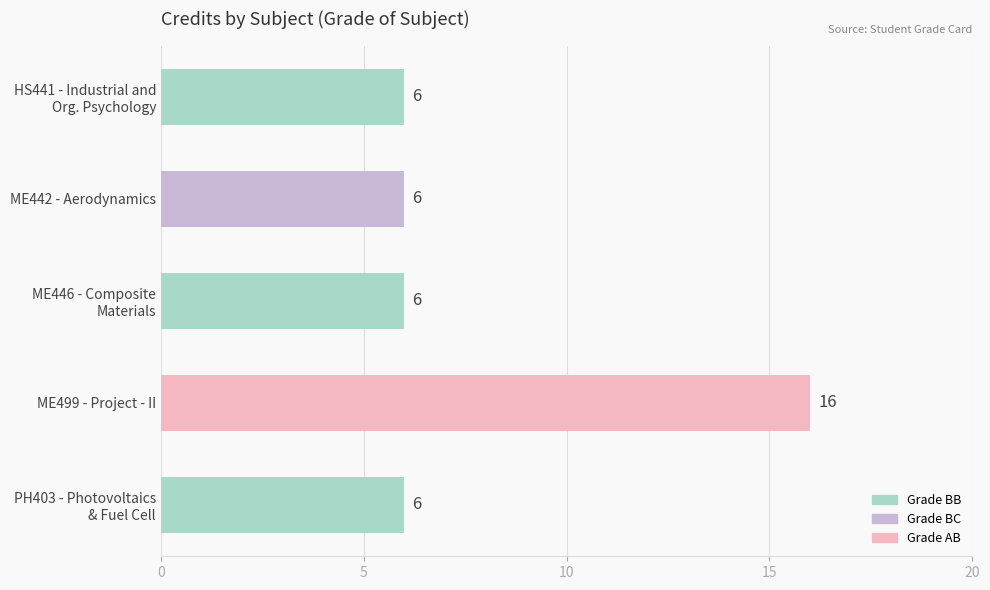

What is the difference between the maximum and minimum values?

10